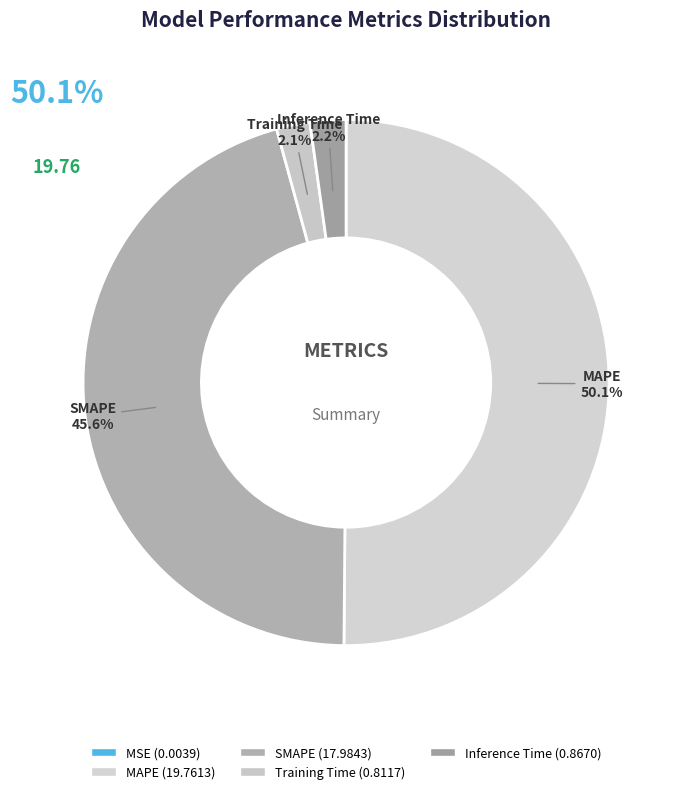

How many slices are in this pie chart?

5